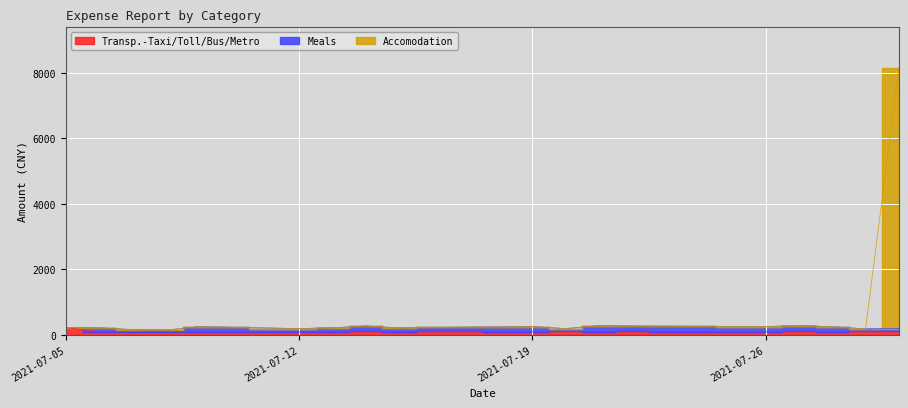

Does the chart display data point markers on the line(s)?

No